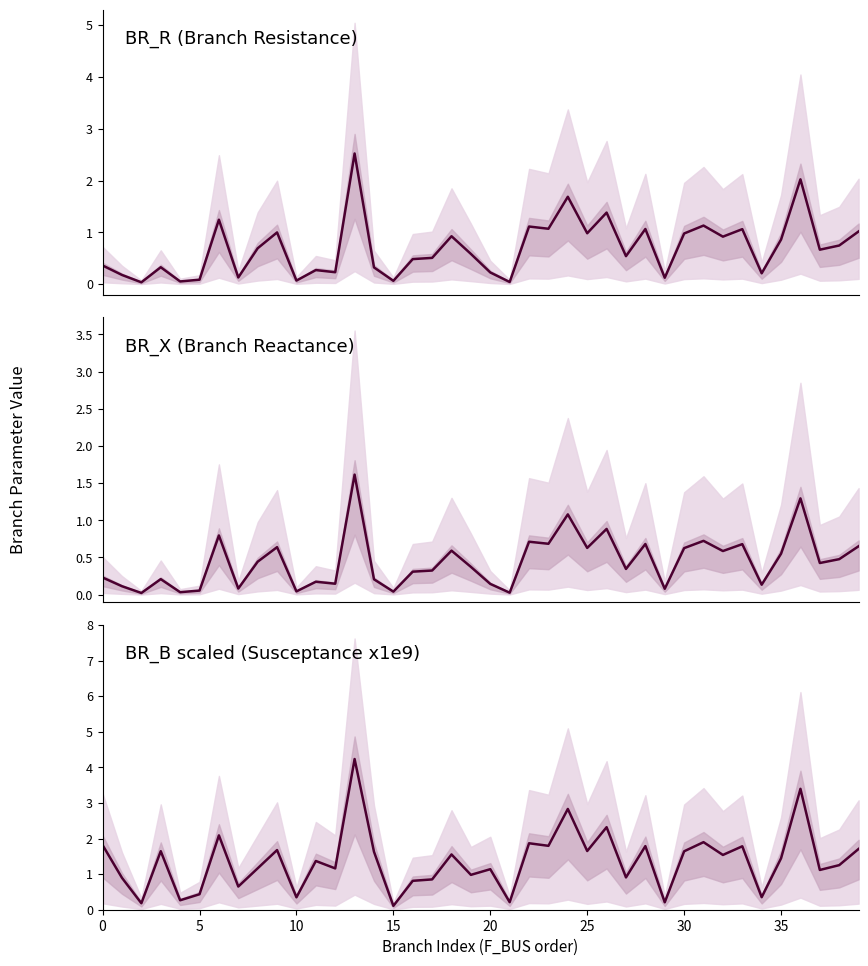

What is the greatest value displayed?

4.2